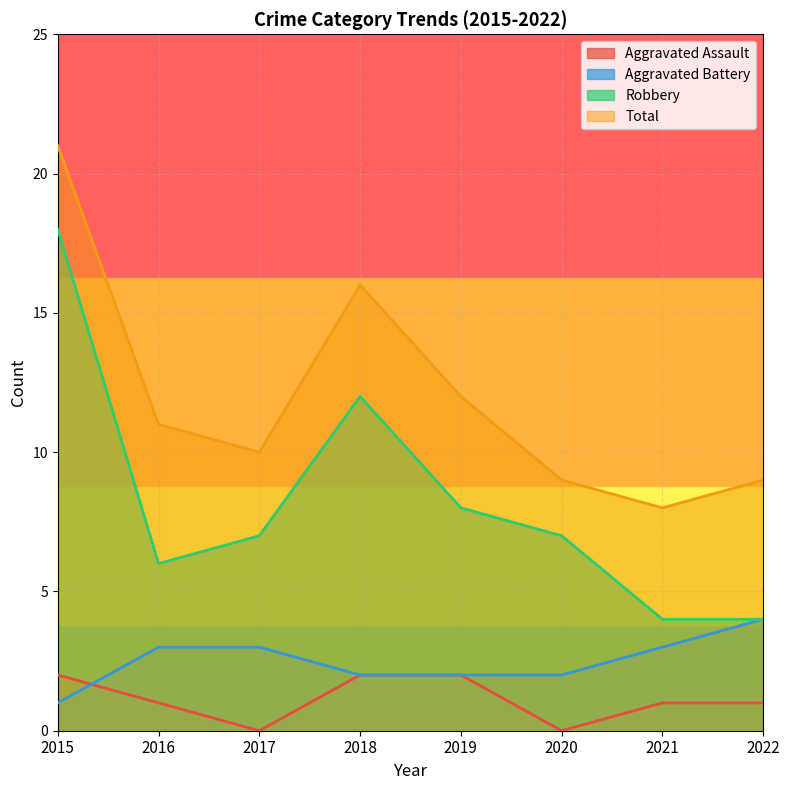

Reading left to right, what are all the values shown in this chart?

Aggravated Assault: 2	1	0	2	2	0	1	1
Aggravated Battery: 1	3	3	2	2	2	3	4
Robbery: 18	6	7	12	8	7	4	4
Total: 21	11	10	16	12	9	8	9